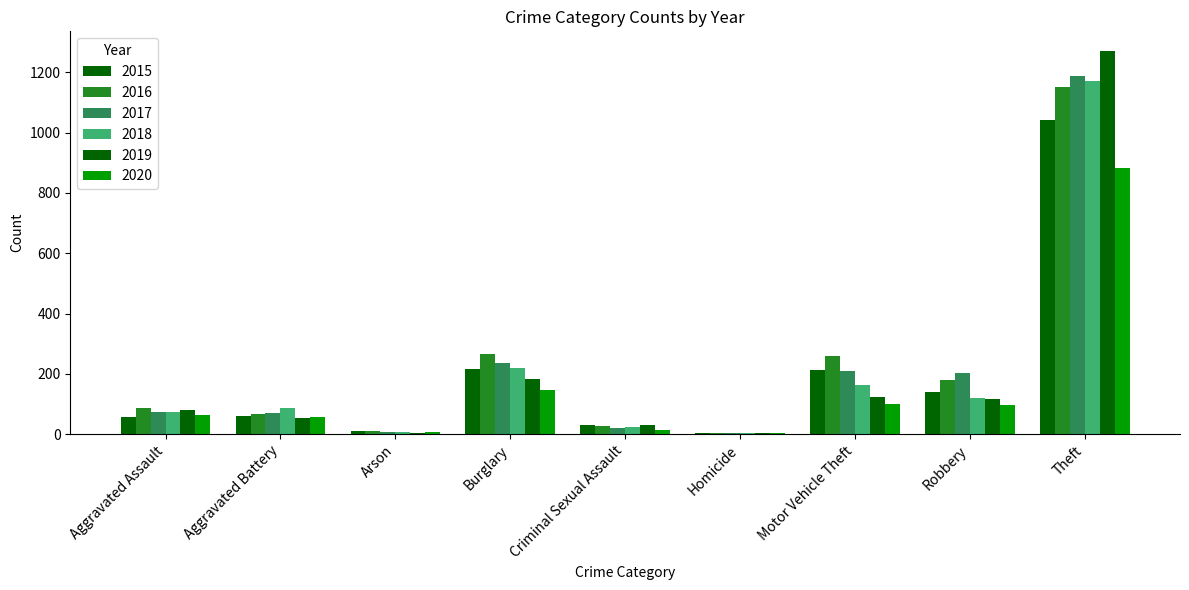

How many groups of bars are there?

9